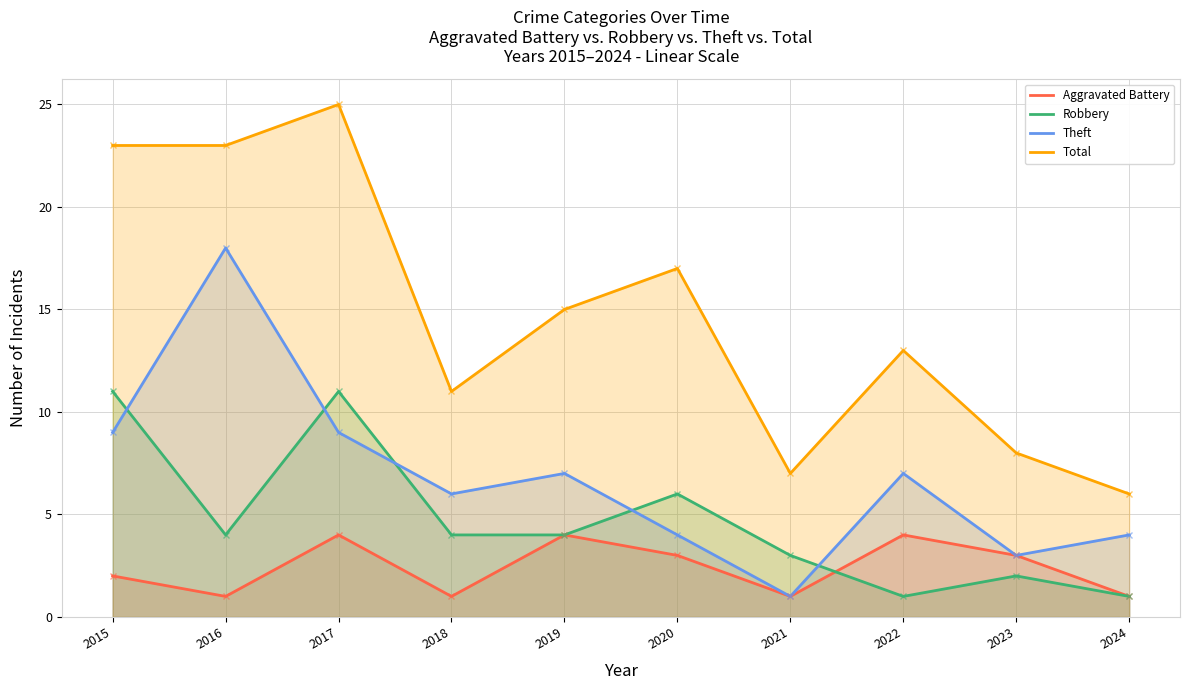

List the labels in order of Total value, smallest first.

2024, 2021, 2023, 2018, 2022, 2019, 2020, 2015, 2016, 2017